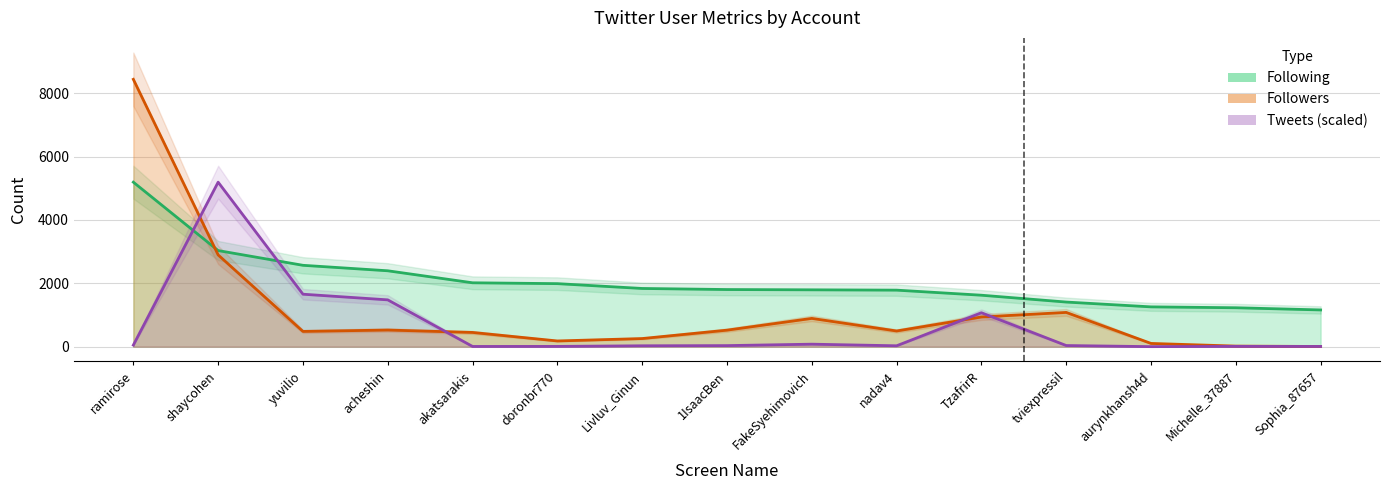

How many intersections are there between Followers and Tweets?

5